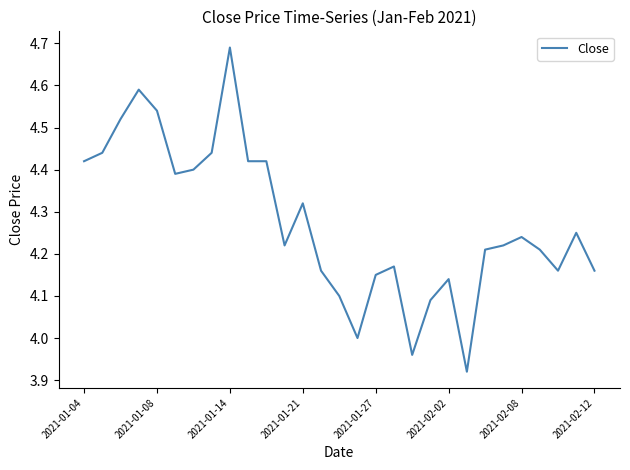

What is the difference between the maximum and minimum values?

0.8